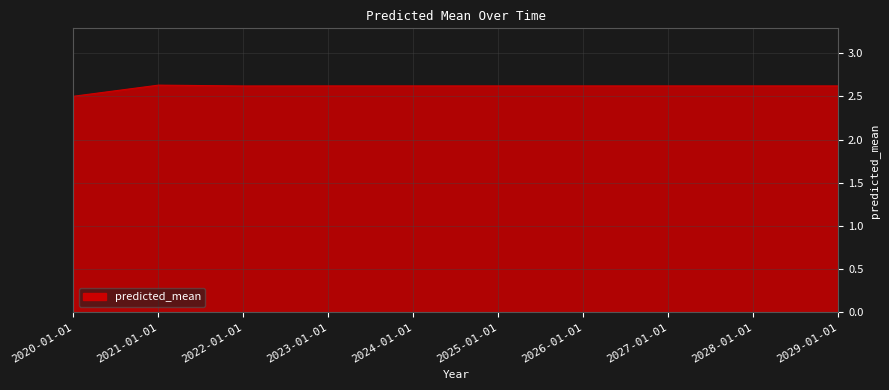

What position from the left is 2027-01-01?

8